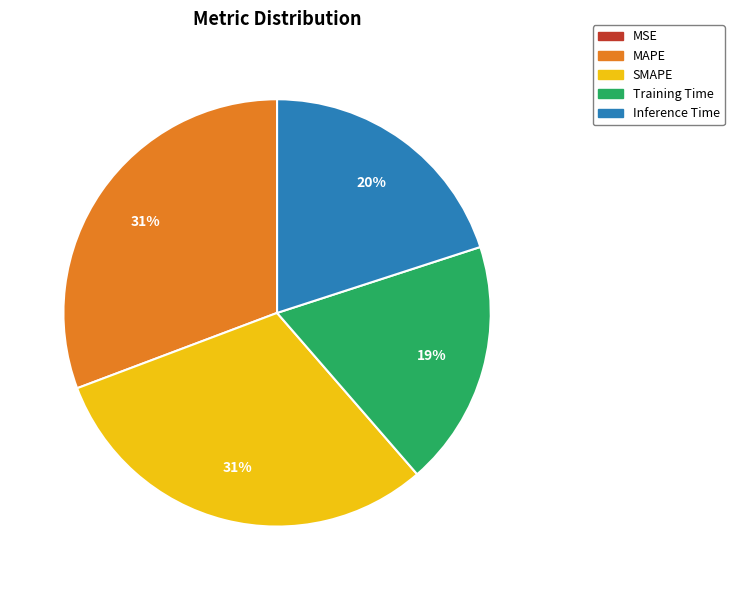

Which has a higher value, SMAPE or Inference Time?

SMAPE